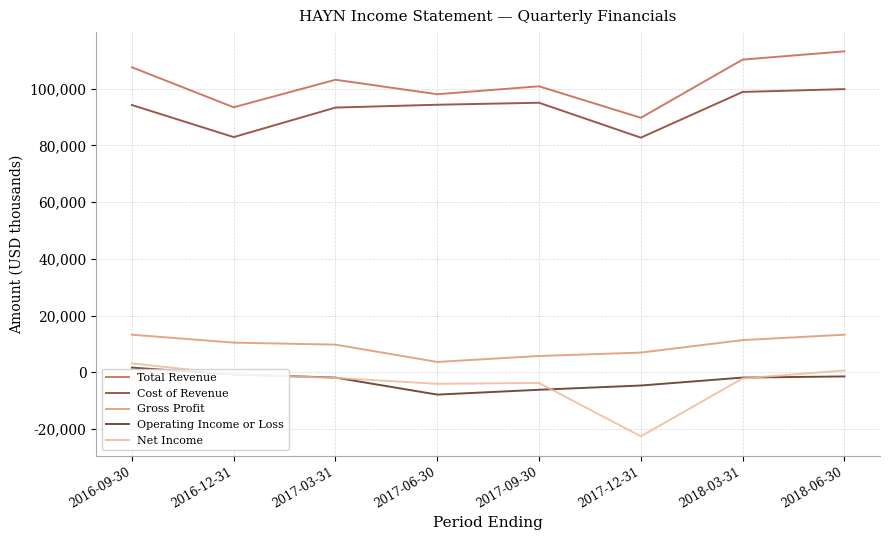

True or false: Operating Income or Loss and Total Revenue intersect in this chart.

False